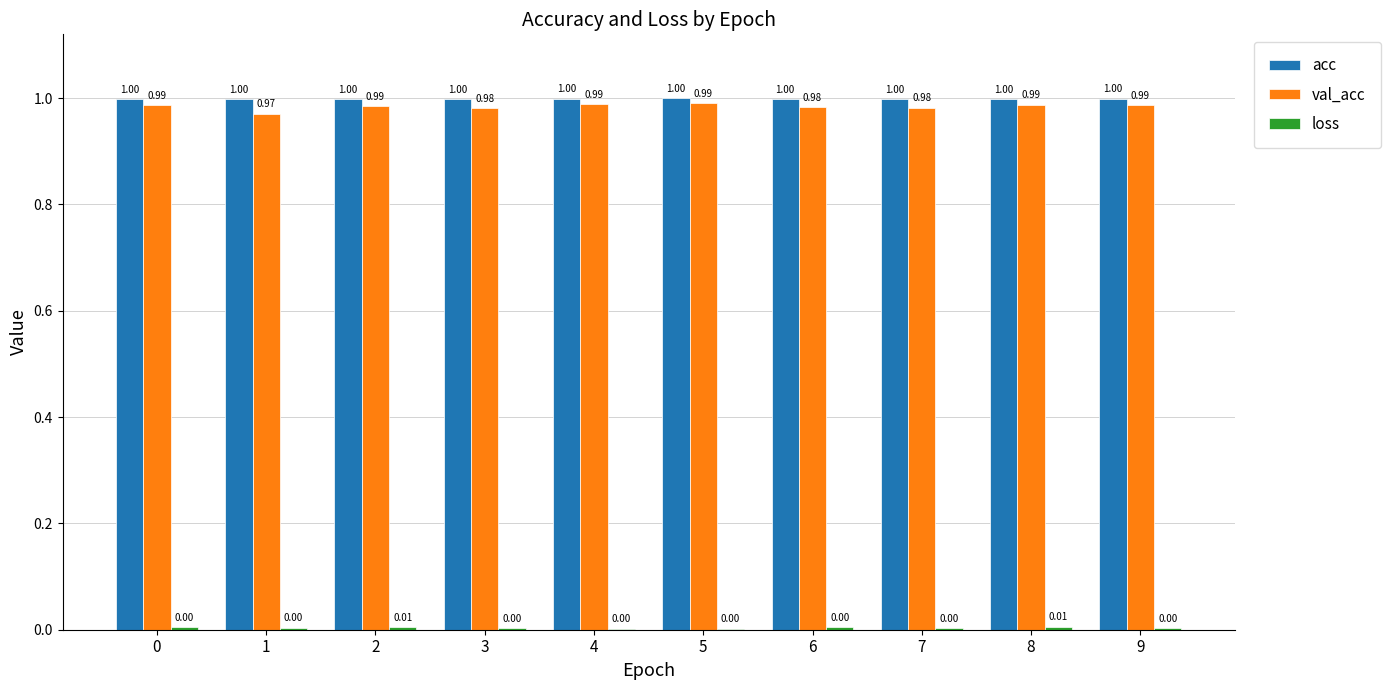

Which series has the largest total across all categories?

acc